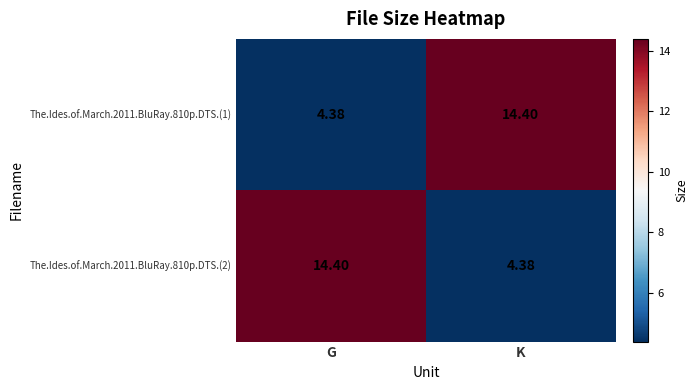

Where is The.Ides.of.March.2011.BluRay.810p.DTS.(1) nearest to the value 9?

G